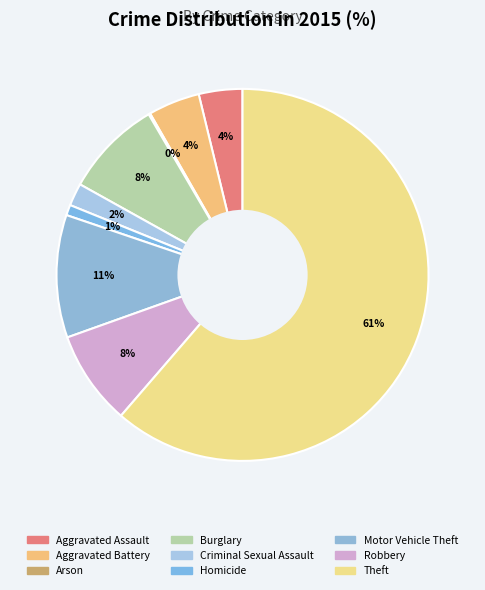

How many slices are in this pie chart?

9